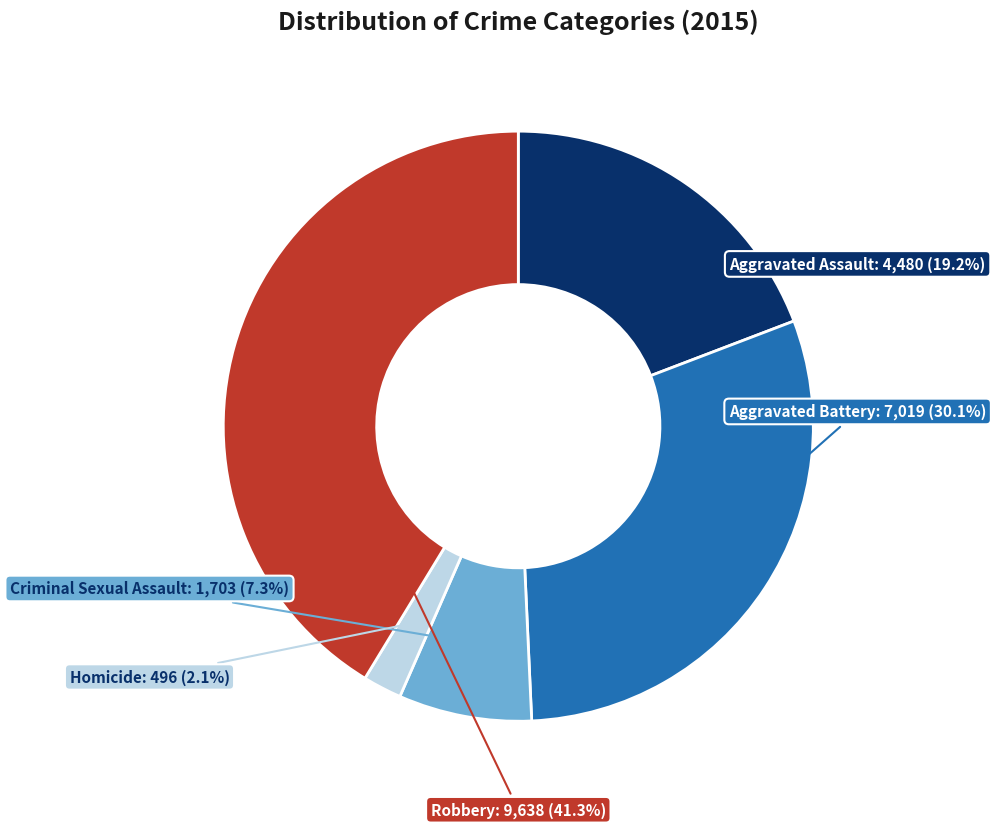

Which category has the biggest portion of the pie?

Robbery